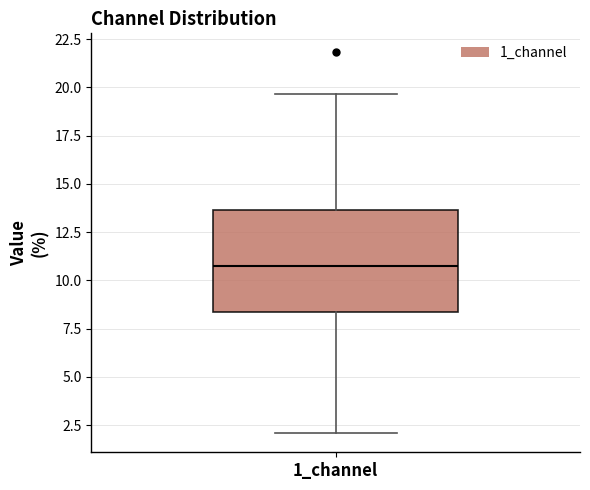

Read this box plot against the y-axis: the position of the median line, the range covered by the box, and the ends of both whiskers. The values are not printed on the chart, so give them approximately, as read against the axis.

median 11.0, box 8.5 to 13.5, whiskers 2.0 to 19.5